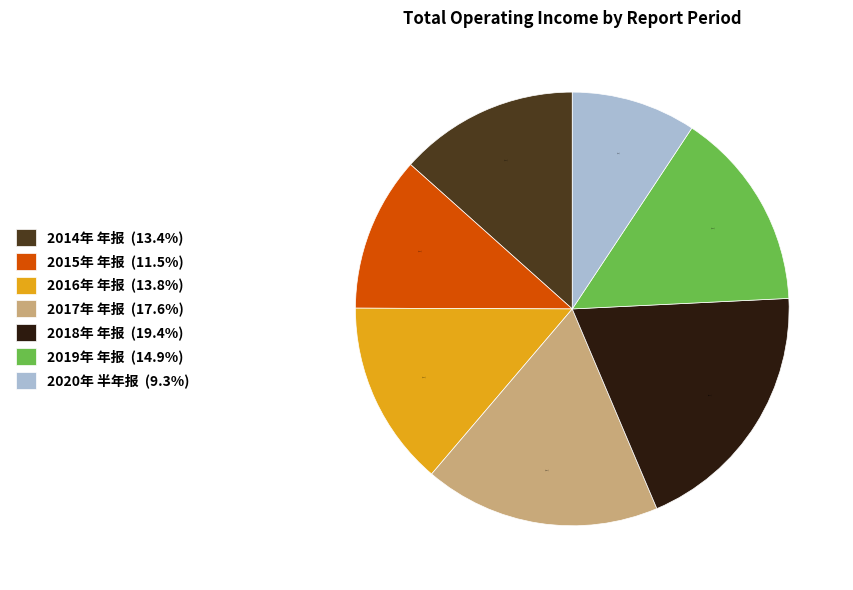

What is the smallest slice in the pie chart?

2020年 半年报 (9.3%)